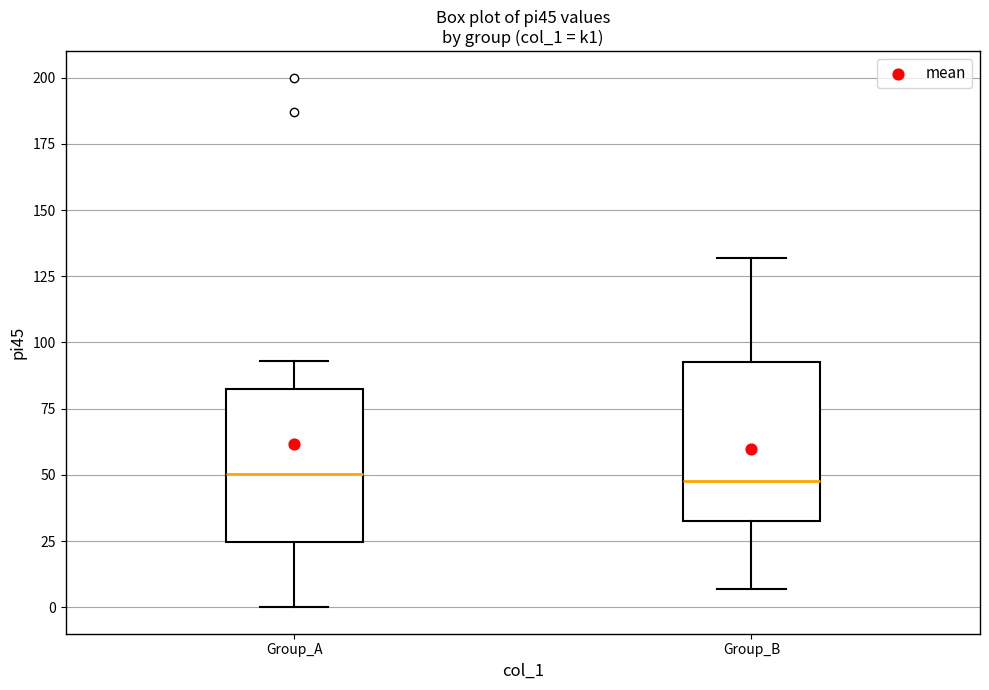

Reading left to right, read every box against the y-axis: the position of its median line, the range the box covers, and the ends of its whiskers. The values are not printed on the chart, so give them approximately, as read against the axis.

Group_A: median 50, box 25 to 85, whiskers 0 to 95
Group_B: median 50, box 35 to 95, whiskers 5 to 130